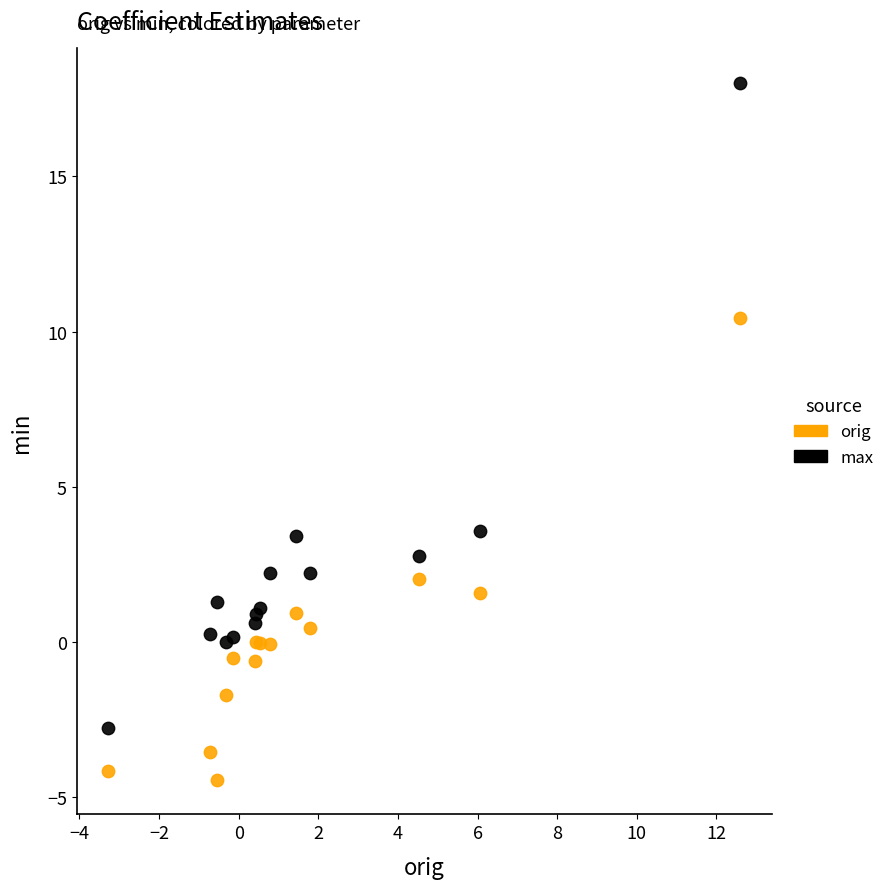

Which series contains the highest Y value?

max